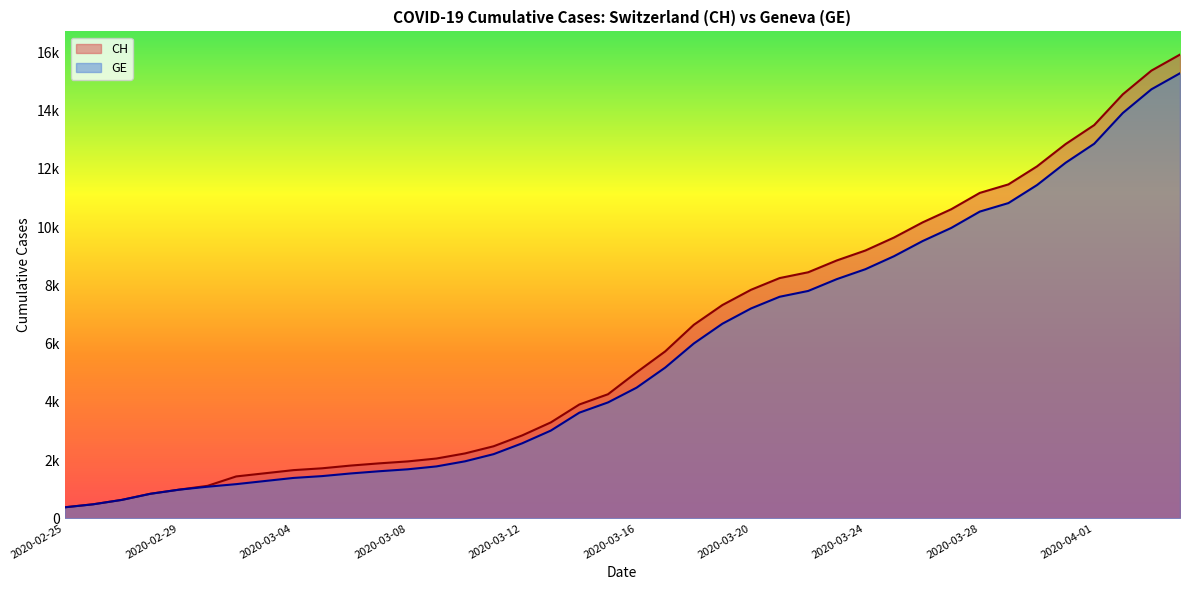

Reading left to right, extract all data points from this chart.

CH: 375	479	630	840	981	1113	1436	1544	1652	1715	1809	1885	1952	2051	2226	2472	2845	3291	3908	4259	5012	5731	6644	7323	7847	8249	8449	8855	9196	9642	10162	10613	11175	11467	12086	12852	13505	14561	15375	15926
GE: 375	479	630	840	981	1083	1171	1278	1384	1447	1538	1614	1681	1780	1955	2201	2574	3010	3627	3978	4485	5174	6002	6681	7205	7607	7807	8213	8554	9000	9520	9971	10533	10825	11444	12210	12863	13919	14733	15284